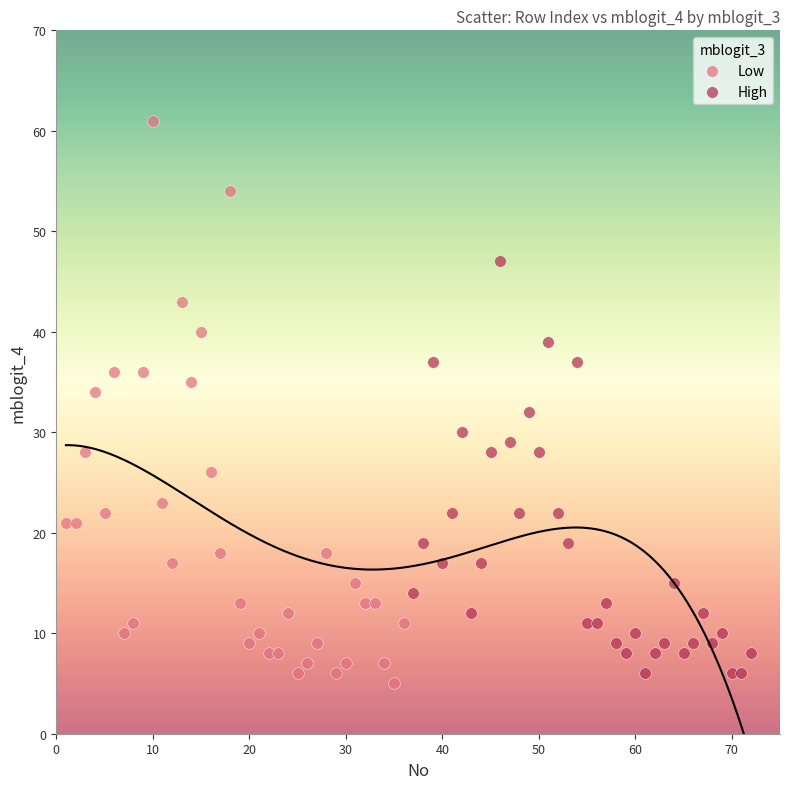

Which series reaches the maximum Y coordinate?

Low